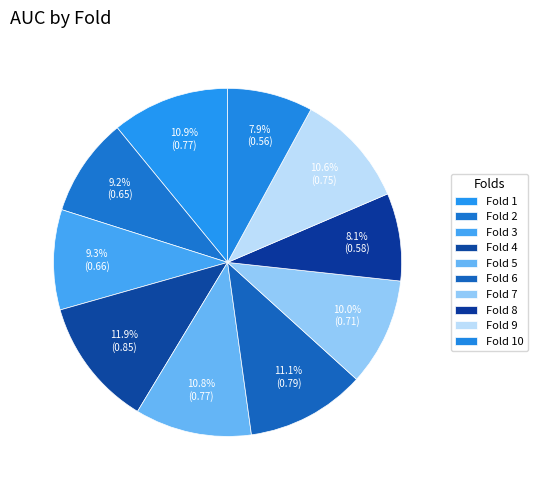

Count the number of slices in the pie.

10